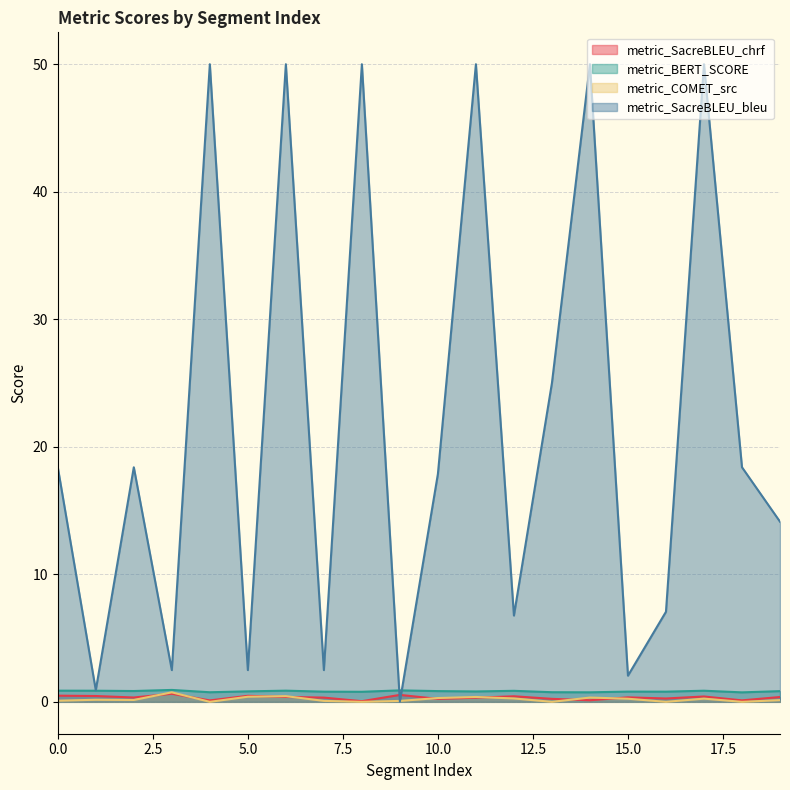

At which label does metric_SacreBLEU_chrf reach its peak?

3